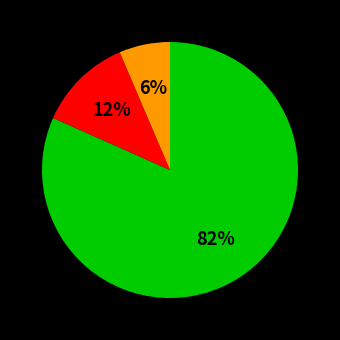

Is there any slice that represents more than half of the pie?

Yes